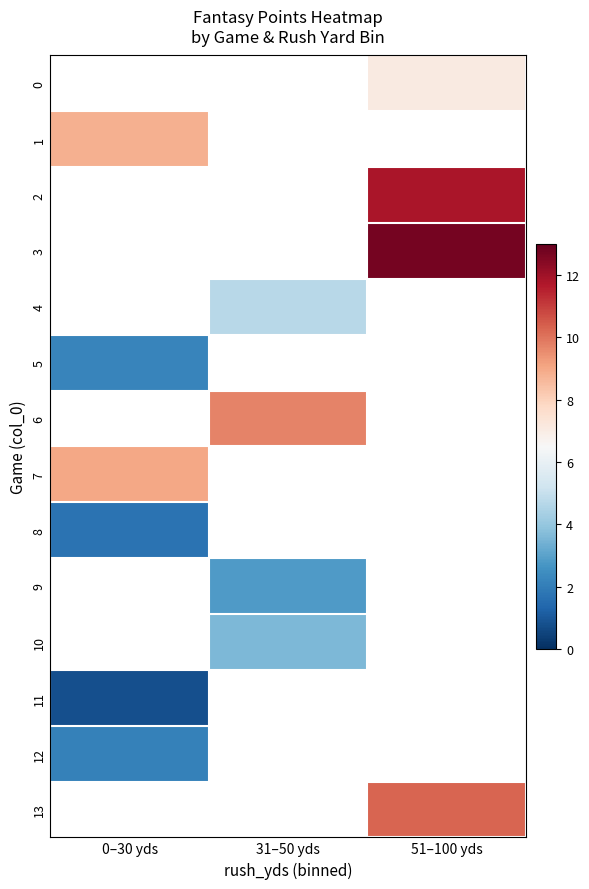

Where is 5 nearest to the value 2?

0–30 yds